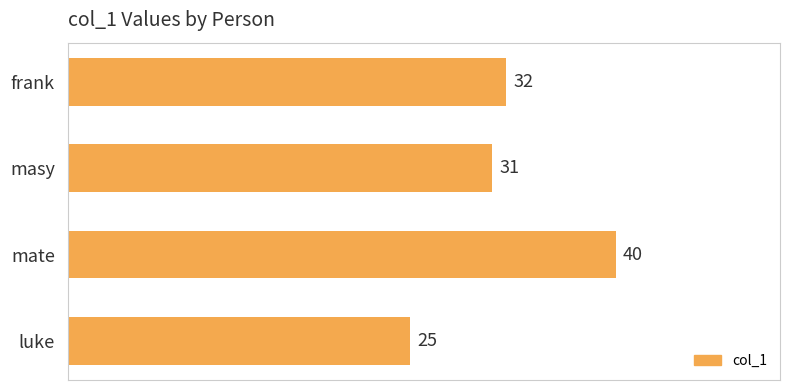

Are the bars grouped side by side (vs. stacked)?

No